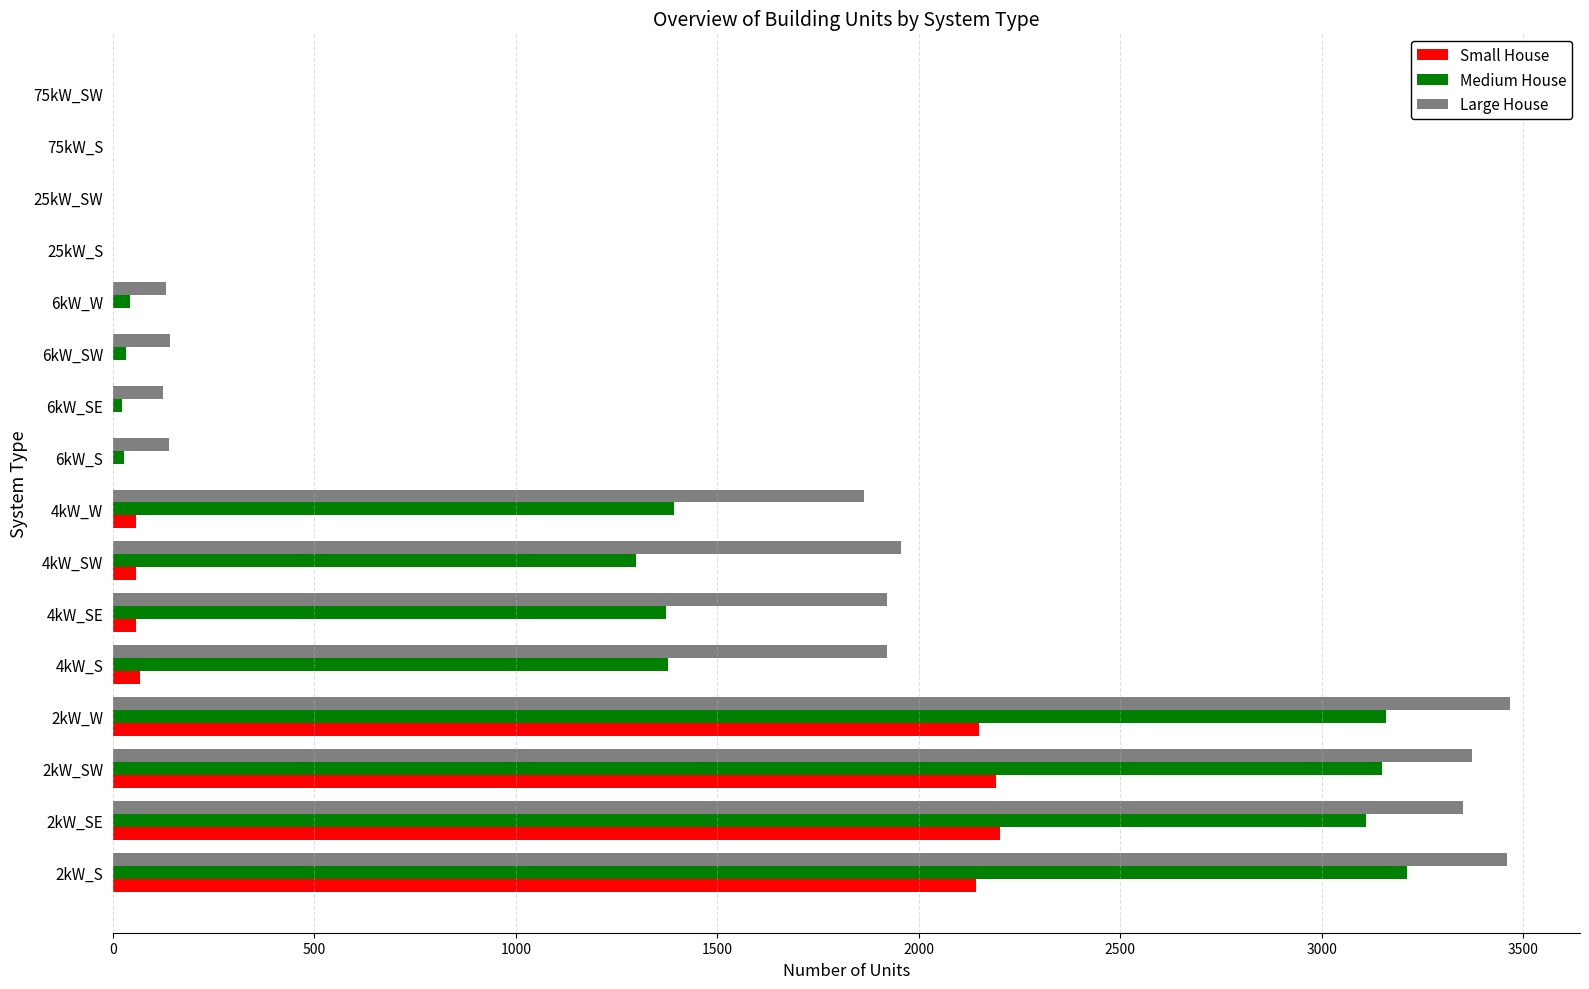

What are all the series names shown in the legend?

Small House, Medium House, Large House